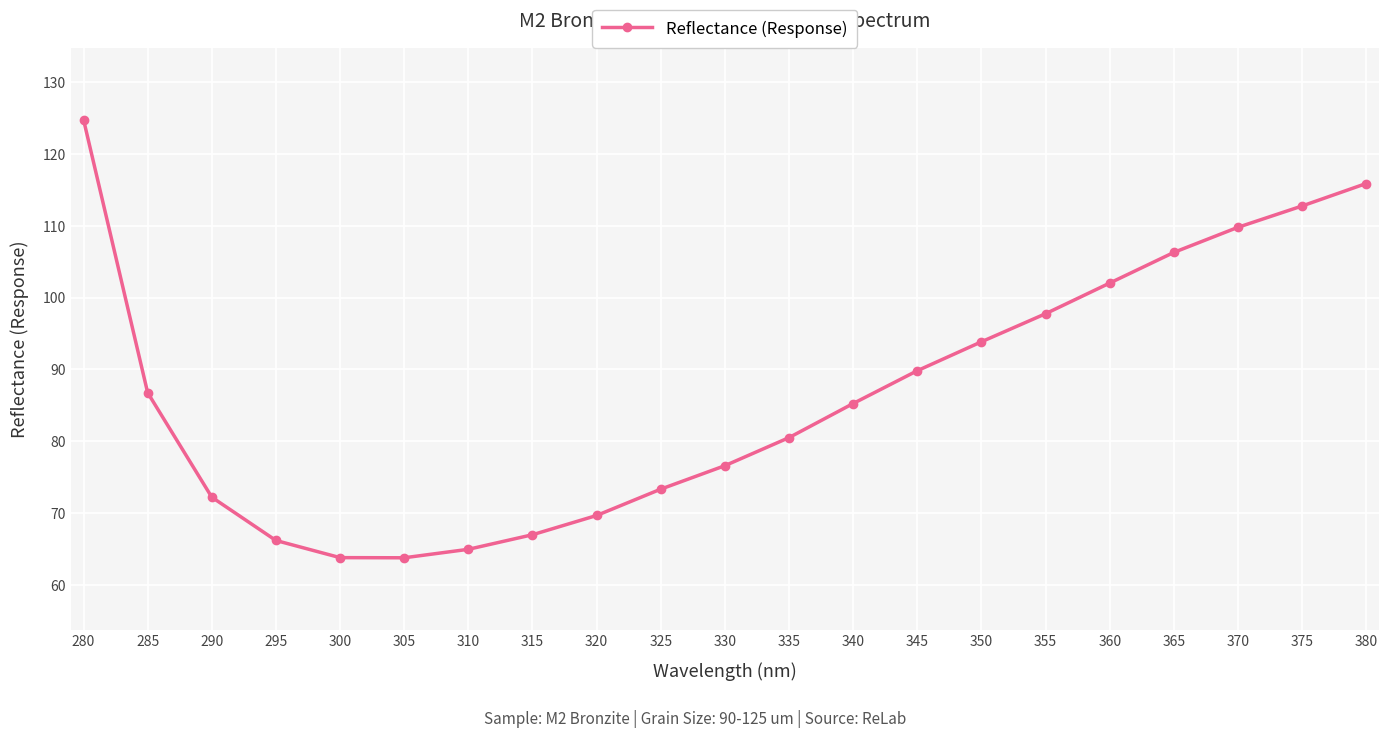

Approximately how many times larger is the value at 335 compared to 365?

0.8